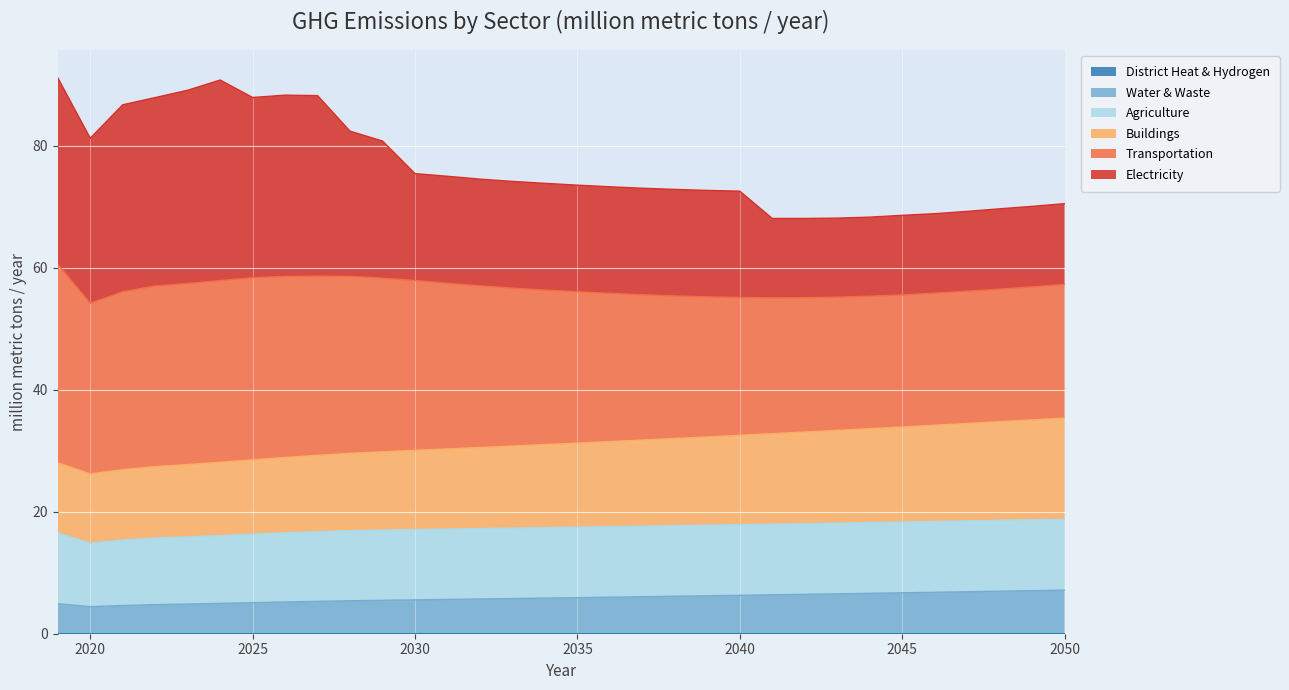

In Water & Waste, how many points are lower than both neighbors (excluding endpoints)?

1